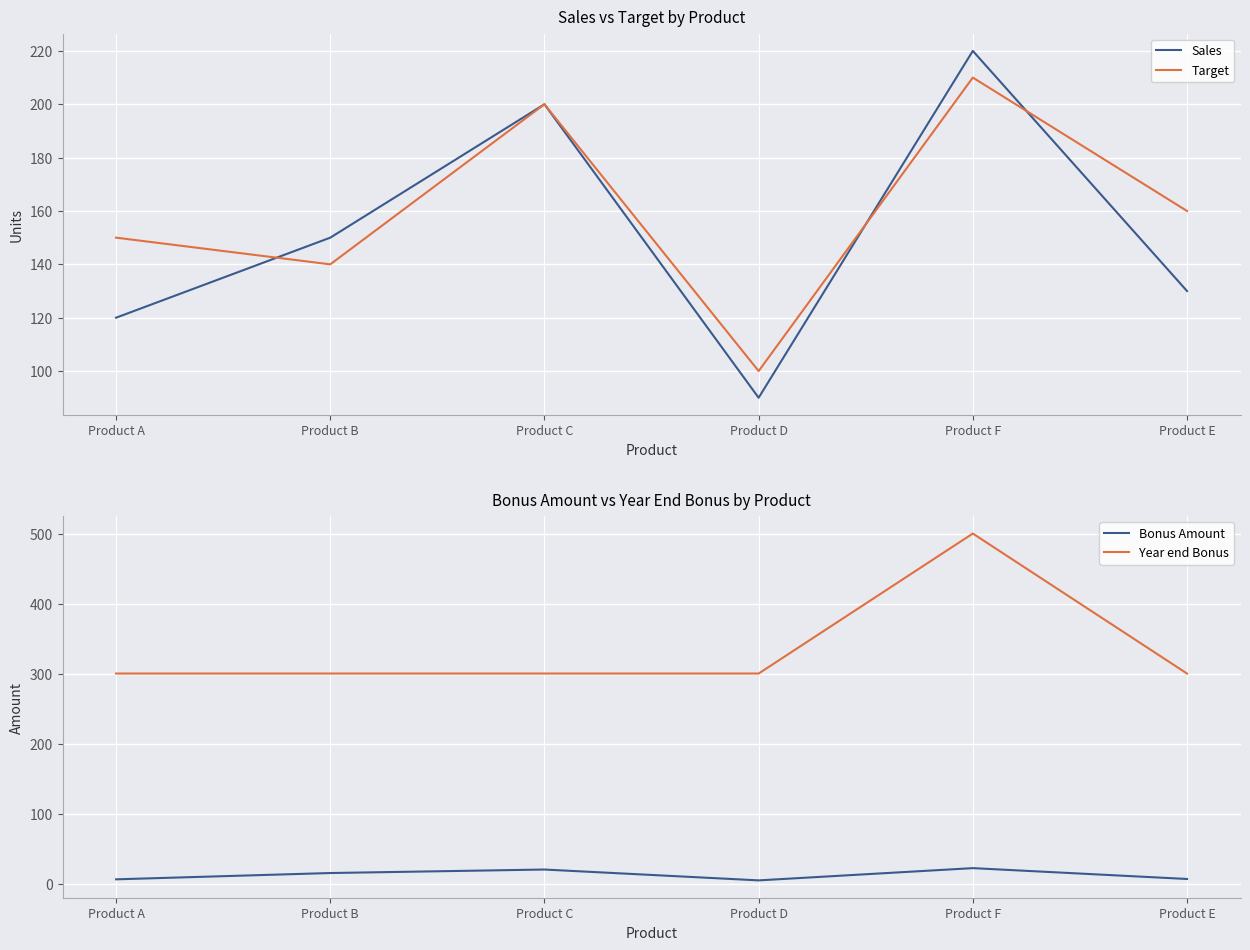

The value of Sales at Product D is 140.6. True or false?

False